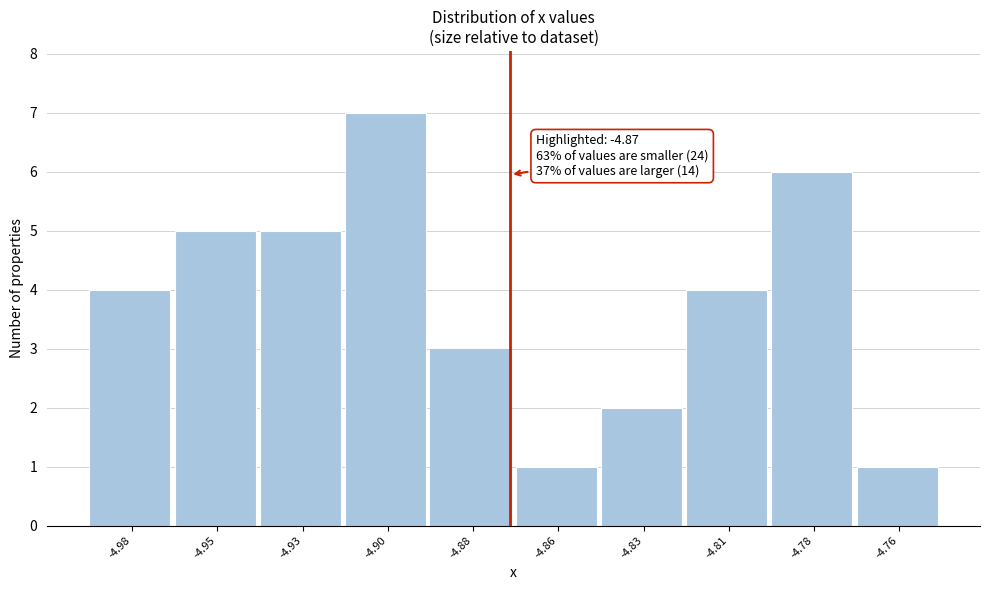

Reading left to right, what are all the values shown in this chart?

-4.98=4	-4.95=5	-4.93=5	-4.90=7	-4.88=3	-4.86=1	-4.83=2	-4.81=4	-4.78=6	-4.76=1